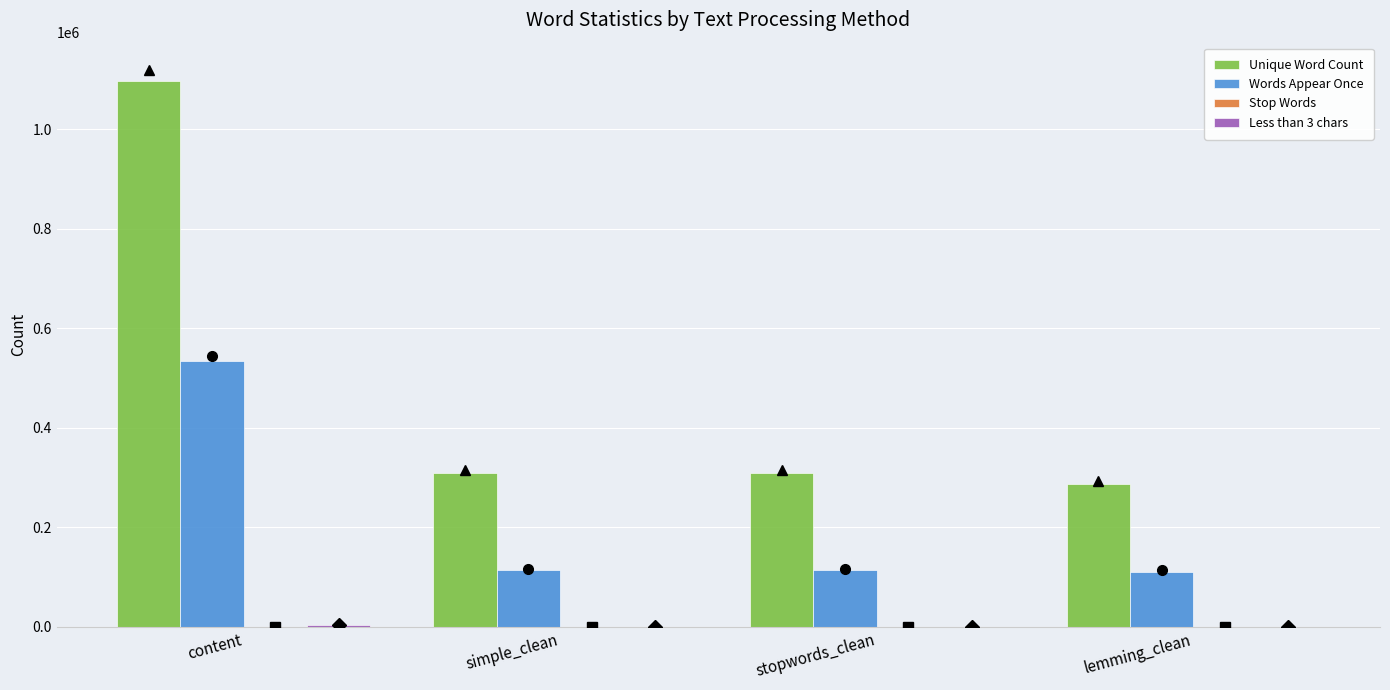

Which series changed the most between stopwords_clean and lemming_clean?

Unique Word Count